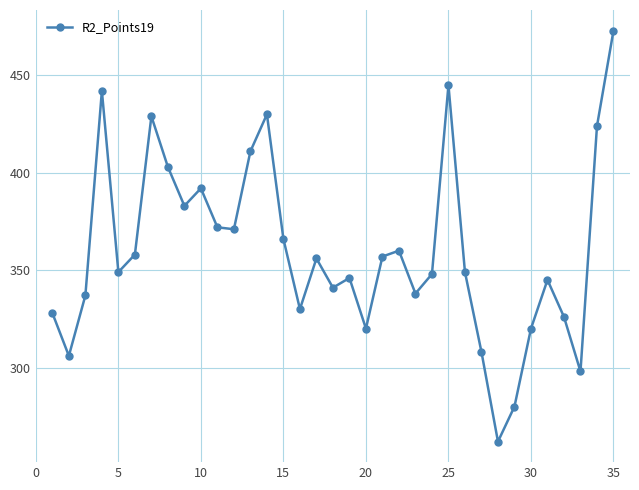

Does the chart have visible grid lines?

Yes